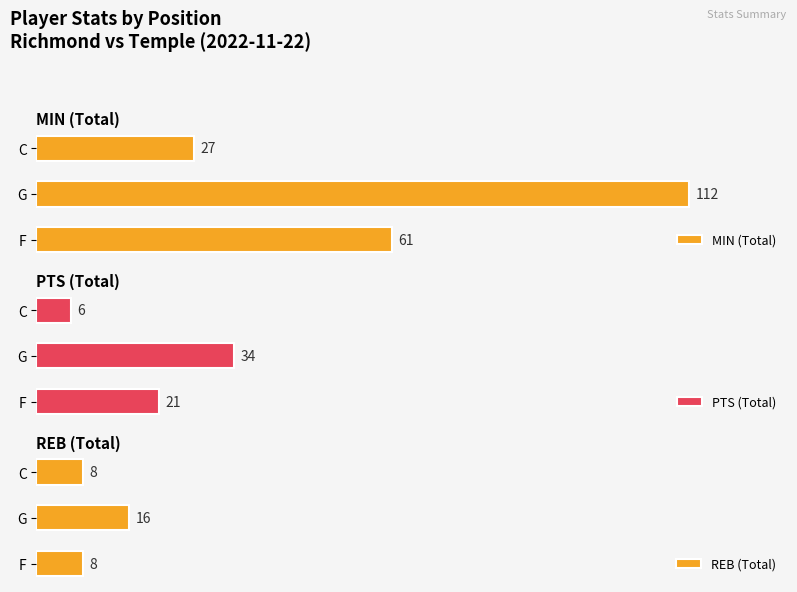

At F, list the series in order from largest to smallest.

MIN (Total), PTS (Total), REB (Total)